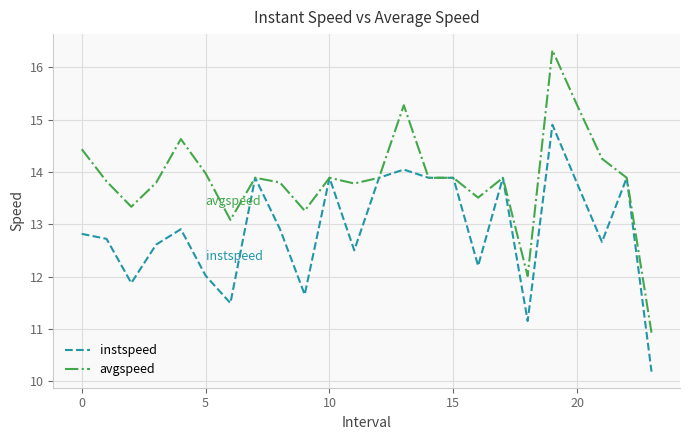

How many categories are shown in the chart?

24